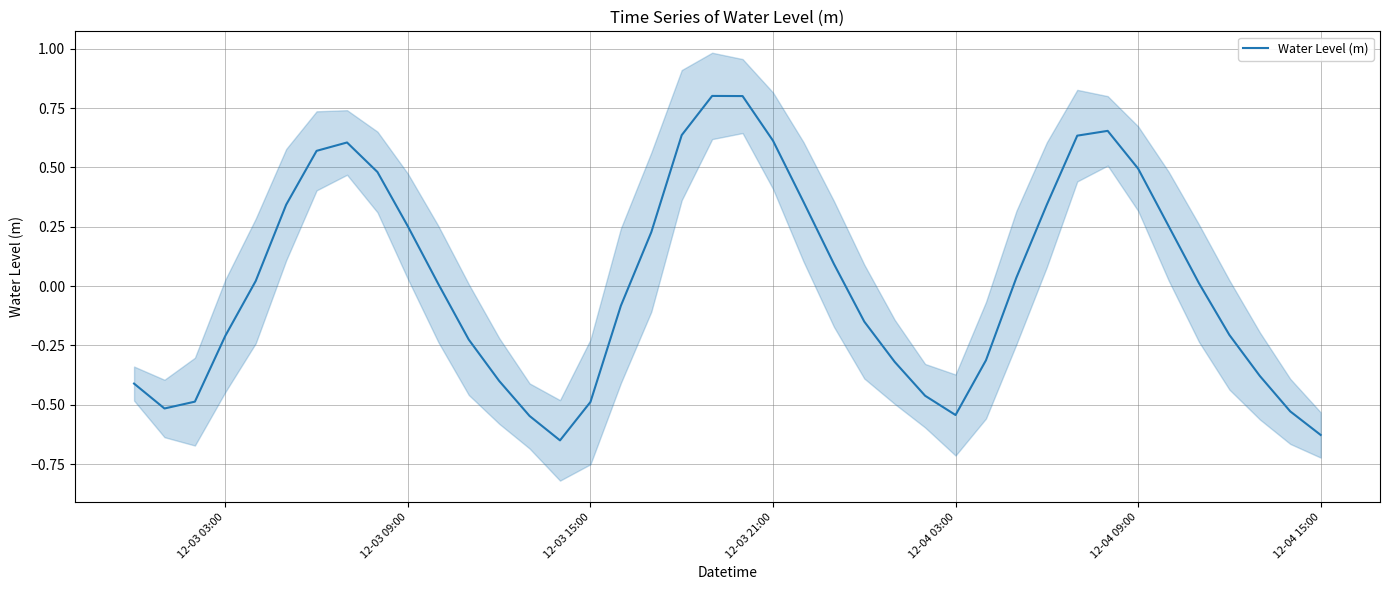

The value at 11 is -0.1. True or false?

False